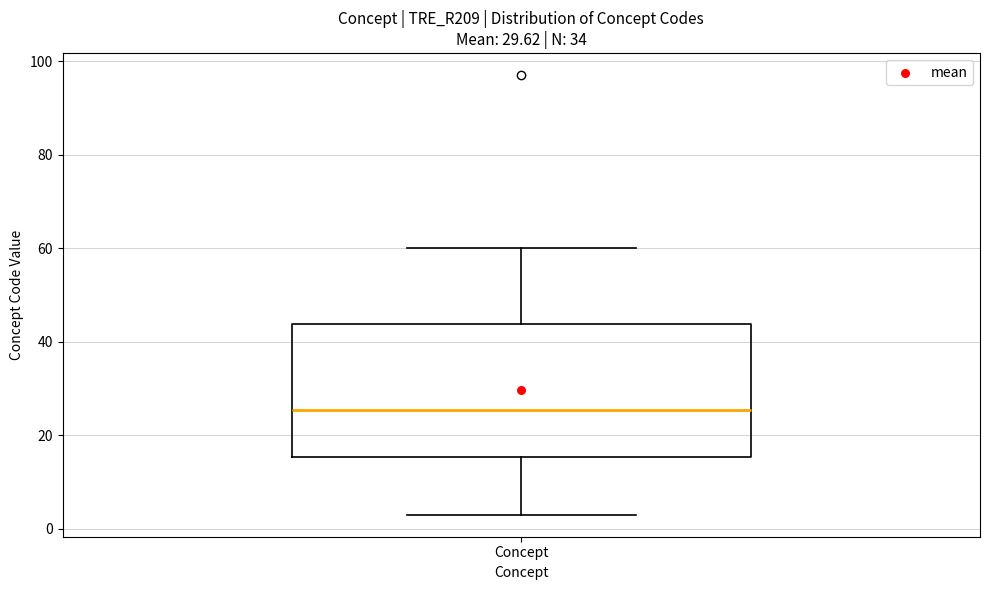

Where does the lower whisker of the box for Concept end on the y-axis? The values are not printed on the chart, so give them approximately, as read against the axis.

4